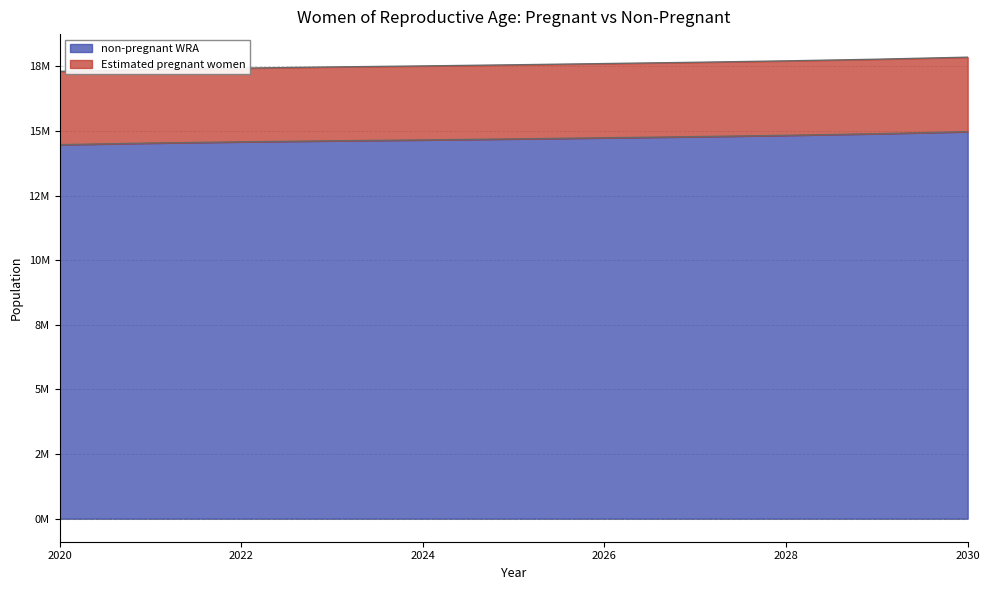

What is the value of the 4th point from the left?

14621009.1